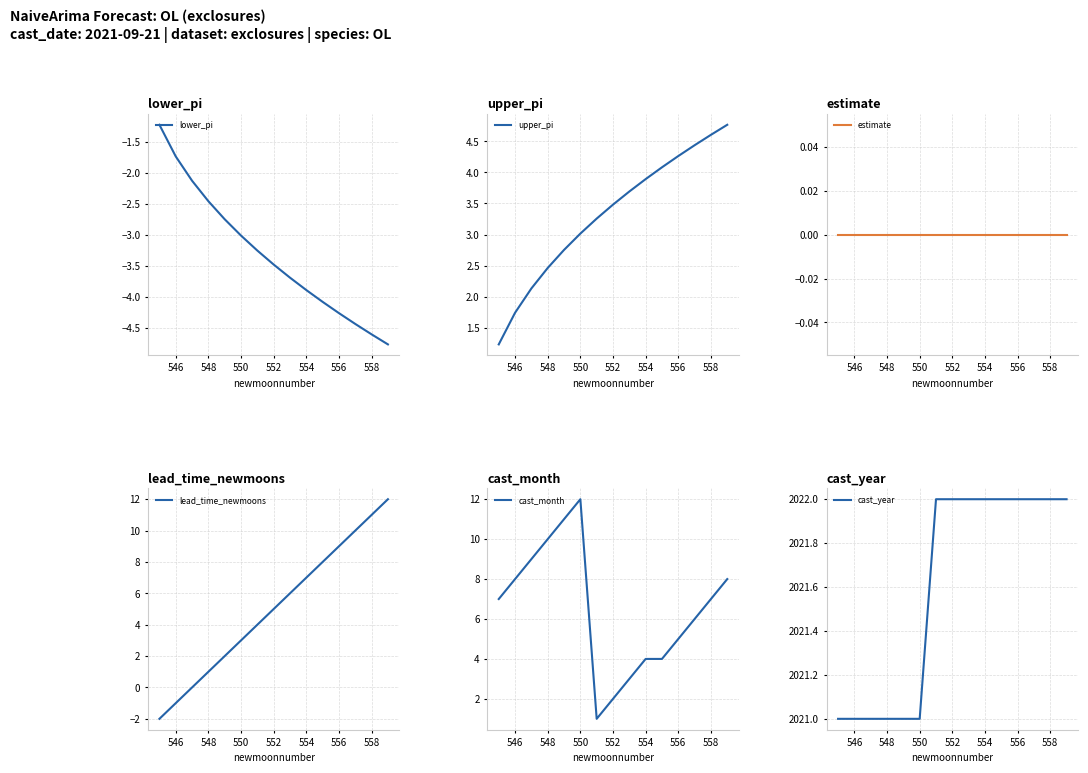

What are all the series names shown in the legend?

lower_pi, upper_pi, estimate, lead_time_newmoons, cast_month, cast_year